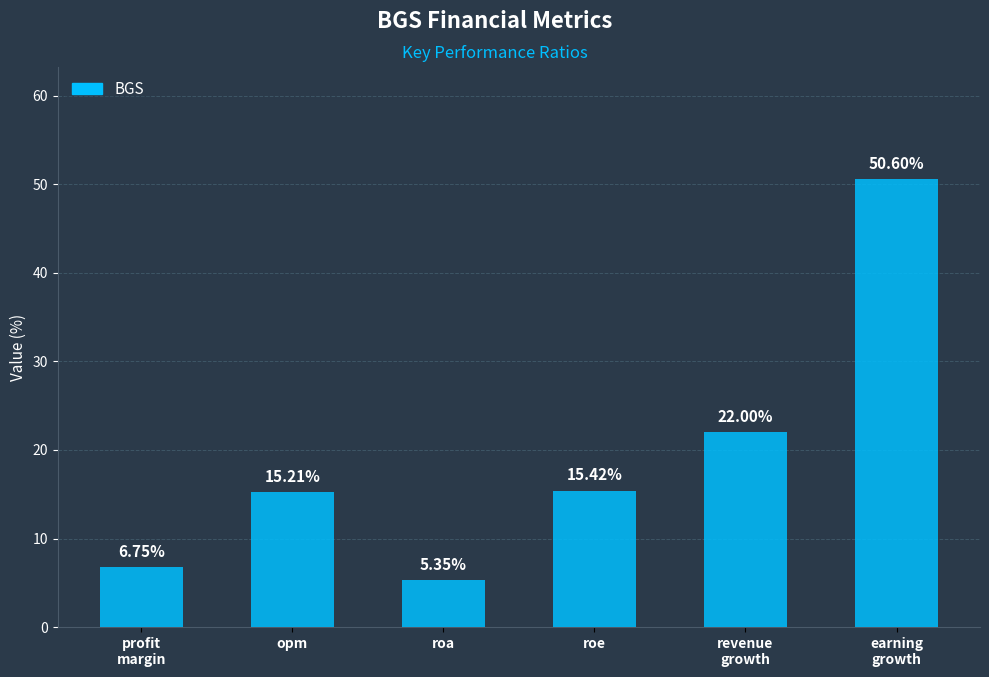

At which label does the data first exceed 15?

opm